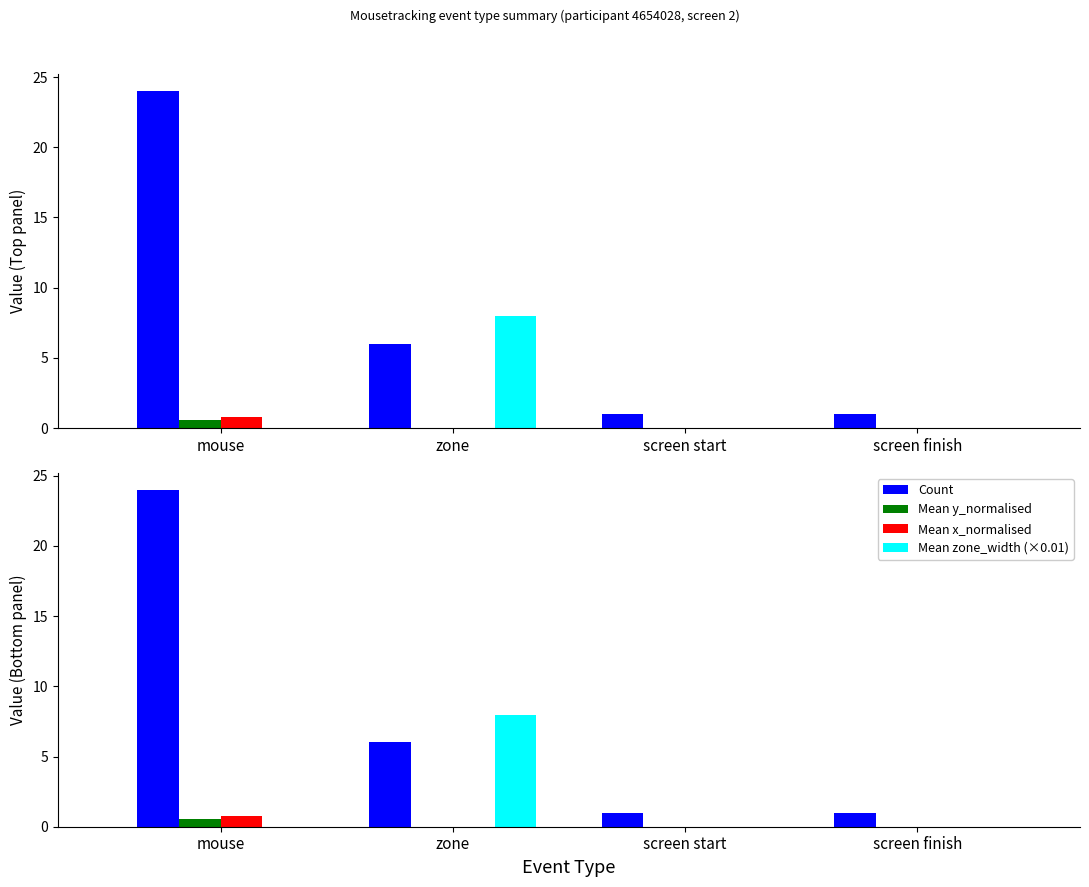

At which category is the sum across all series the highest?

mouse